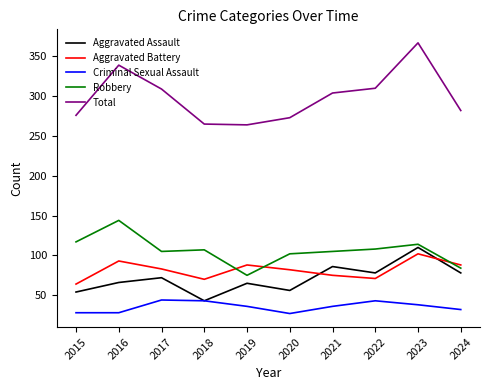

Which series changed the most between 2022 and 2023?

Total